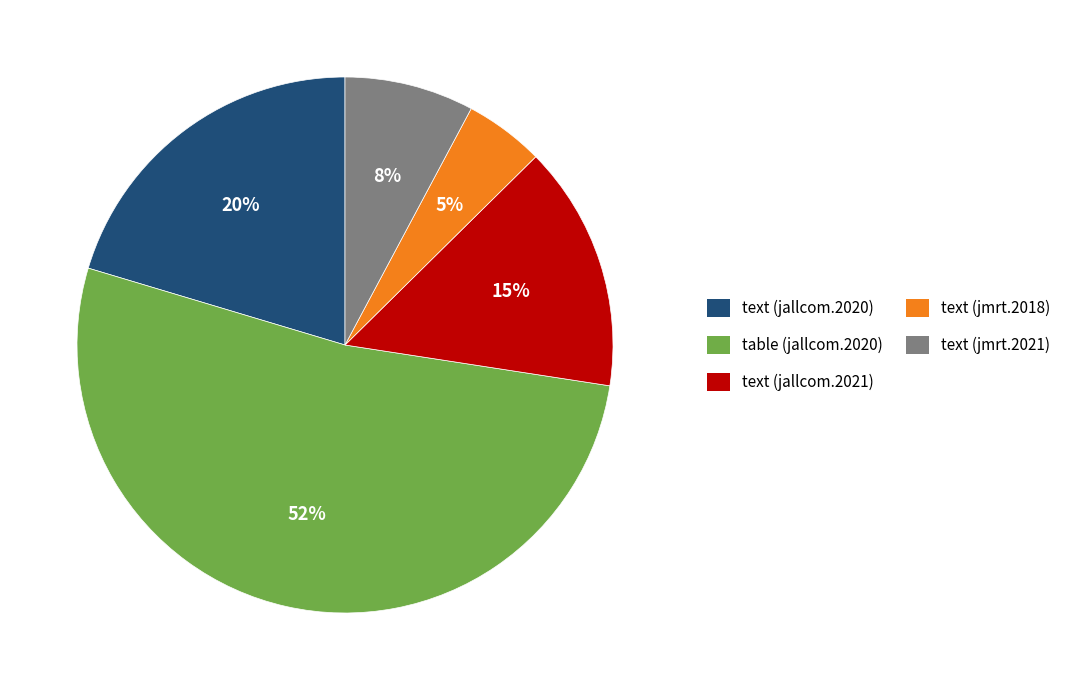

Which category has the biggest portion of the pie?

table (jallcom.2020)